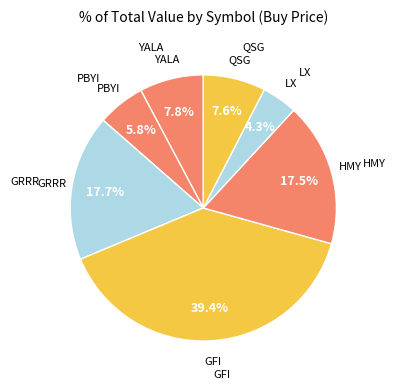

Is it true that LX is 4% of the pie?

True